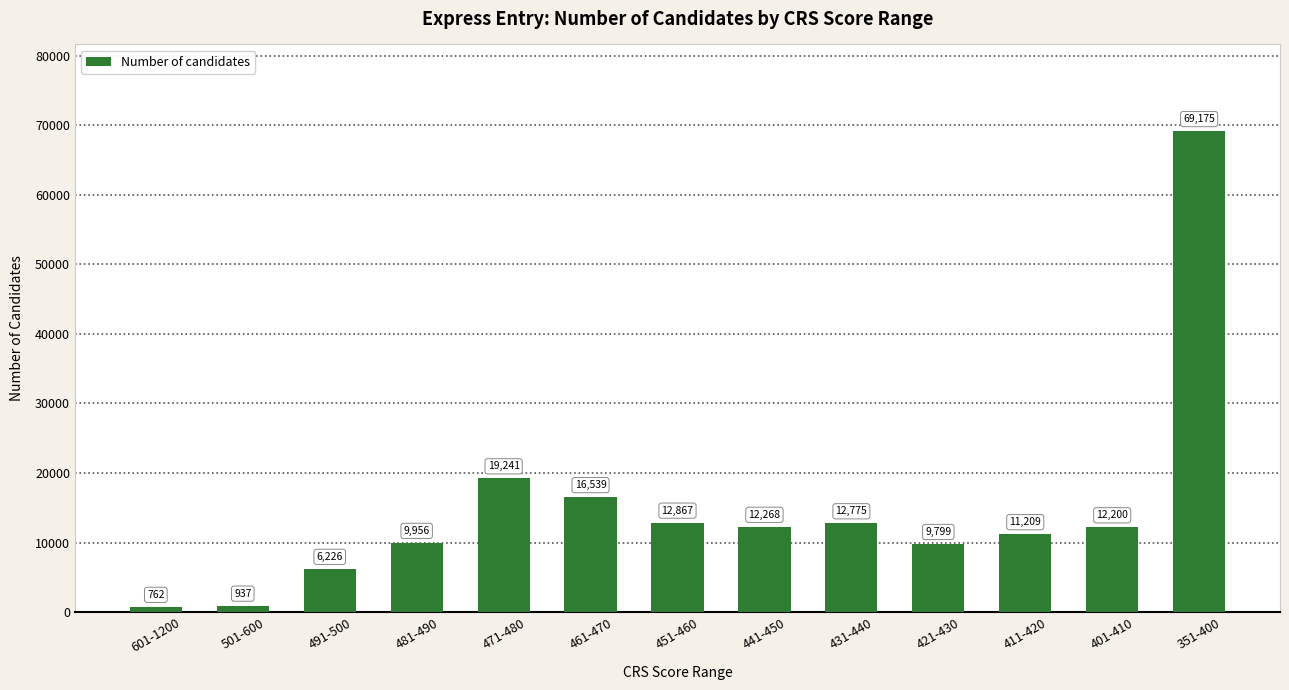

What is the minimum value shown in the chart?

762